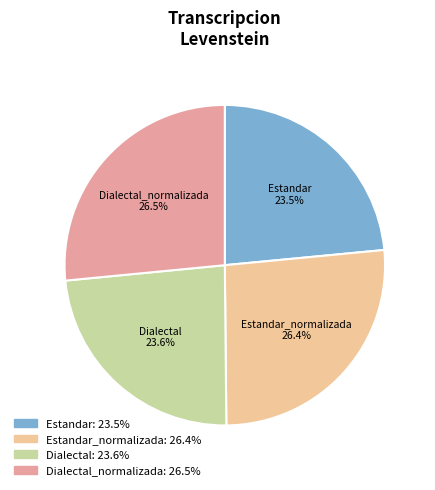

What is the ratio of the value at Dialectal to the value at Estandar_normalizada?

0.9